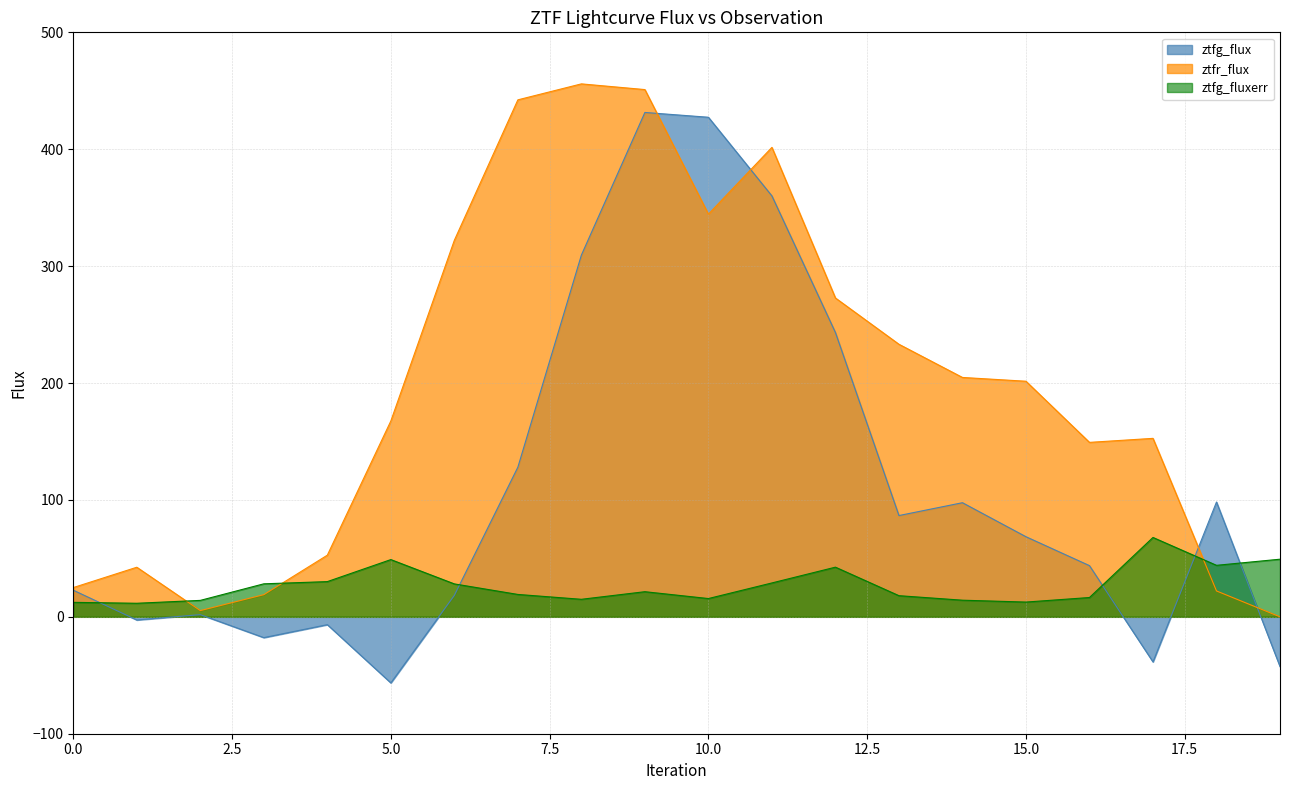

Does the chart display data point markers on the line(s)?

No